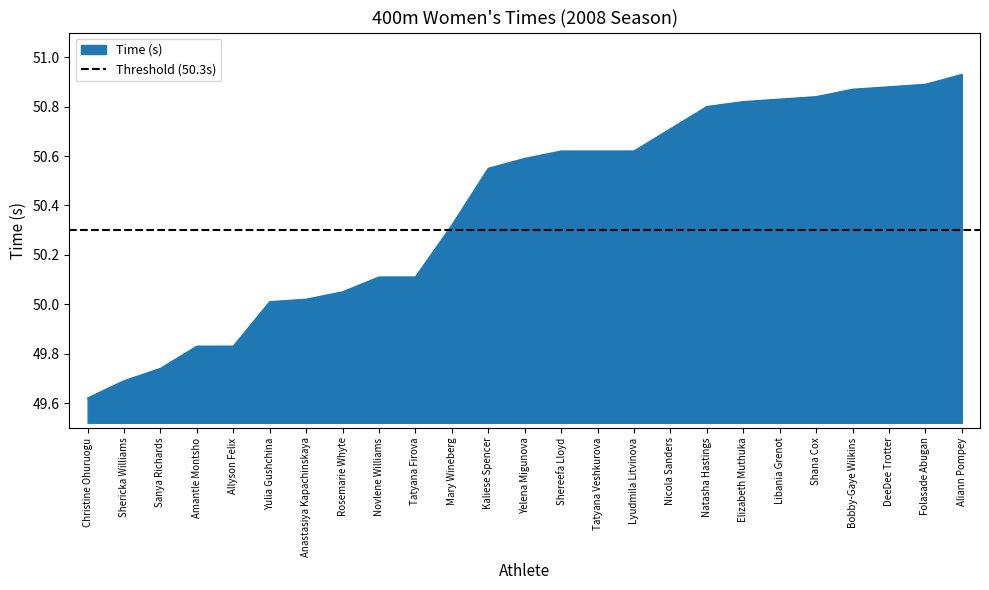

Rank the categories by value from lowest to highest.

Christine Ohuruogu, Shericka Williams, Sanya Richards, Amantle Montsho, Allyson Felix, Yulia Gushchina, Anastasiya Kapachinskaya, Rosemarie Whyte, Novlene Williams, Tatyana Firova, Mary Wineberg, Kaliese Spencer, Yelena Migunova, Shereefa Lloyd, Tatyana Veshkurova, Lyudmila Litvinova, Nicola Sanders, Natasha Hastings, Elizabeth Muthuka, Libania Grenot, Shana Cox, Bobby-Gaye Wilkins, DeeDee Trotter, Folasade Abugan, Aliann Pompey